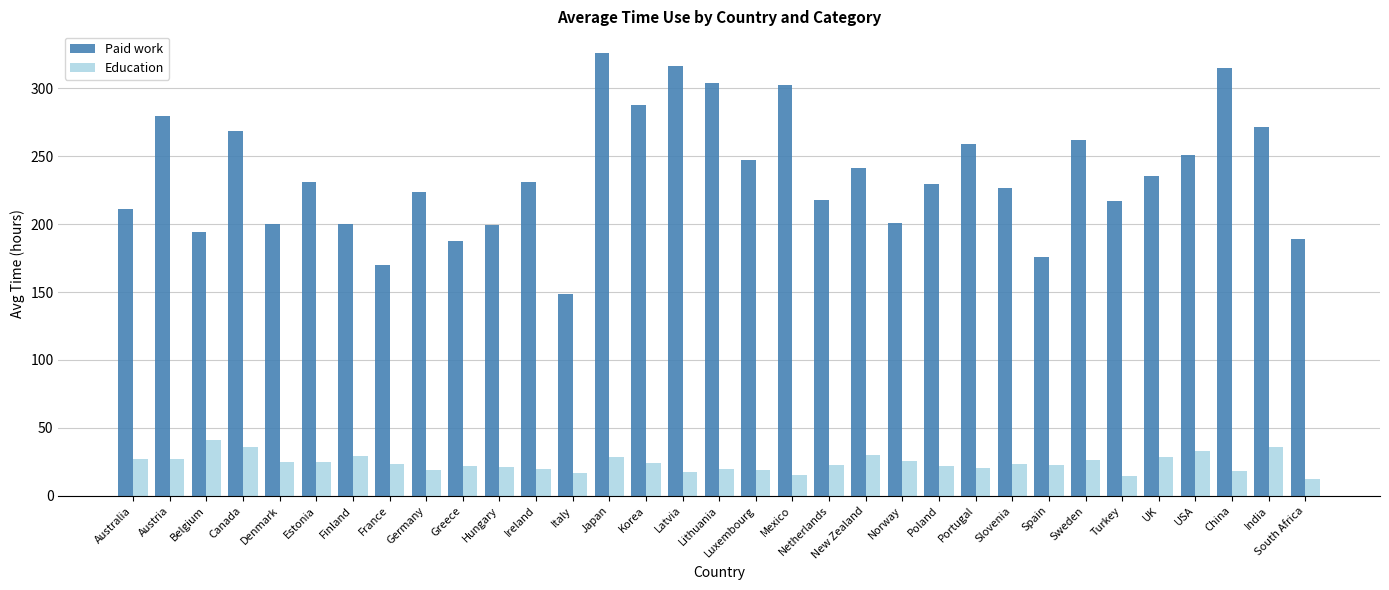

Count the number of categories in the chart.

33